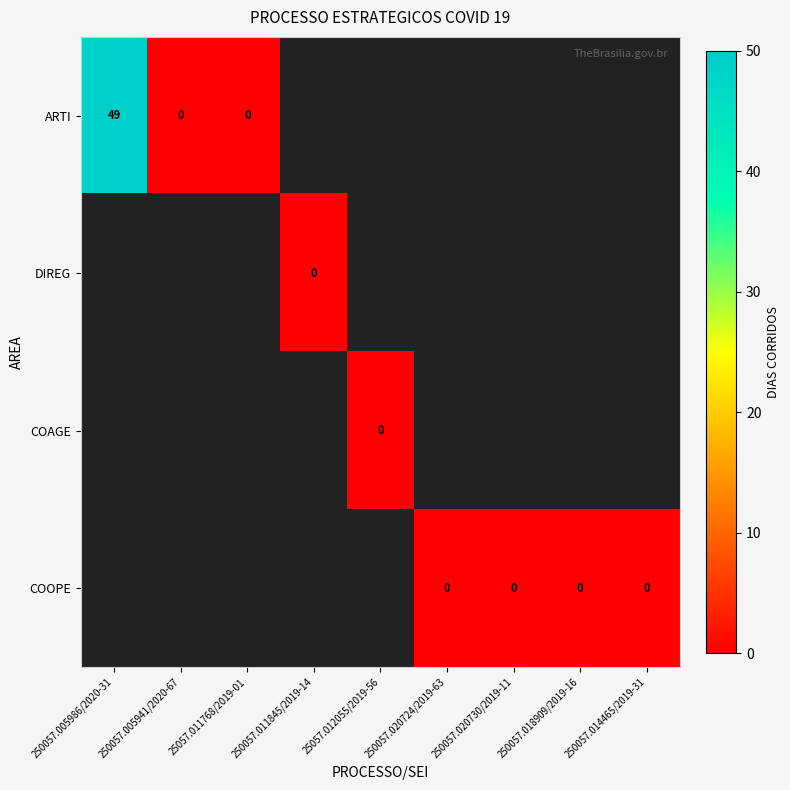

Which series has the widest spread of values?

ARTI